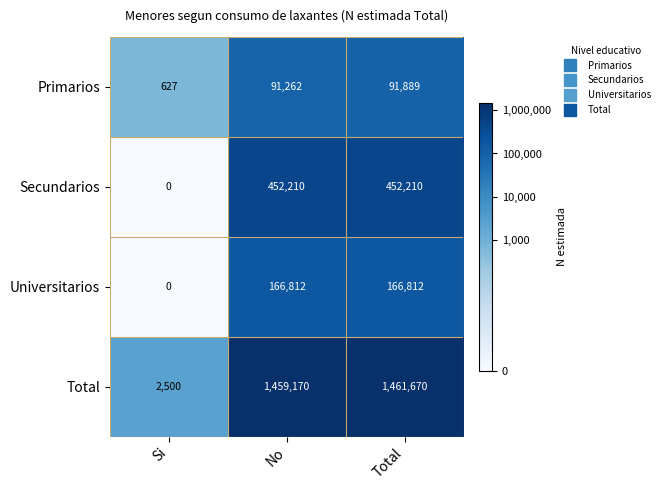

What is the sum of all Primarios values?

183778